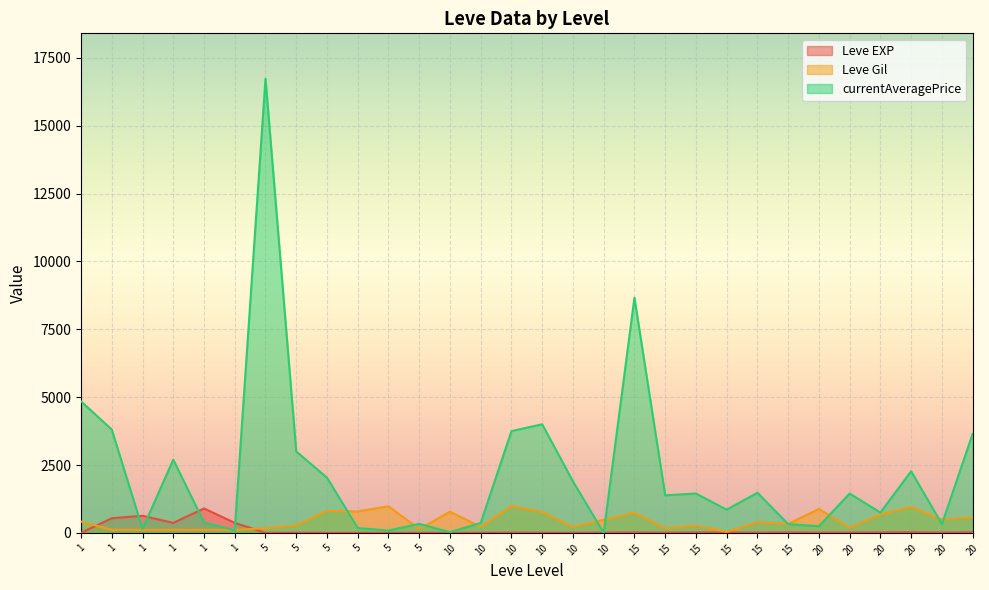

Is the value of Leve Gil at 5 greater than the value of currentAveragePrice at 15?

No